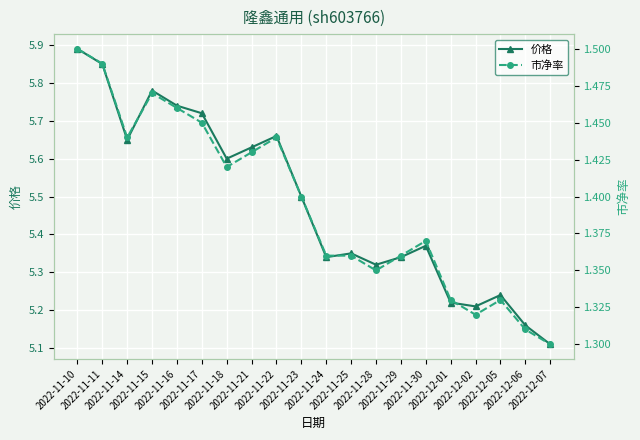

What is the label of the 15th point from the right?

2022-11-17